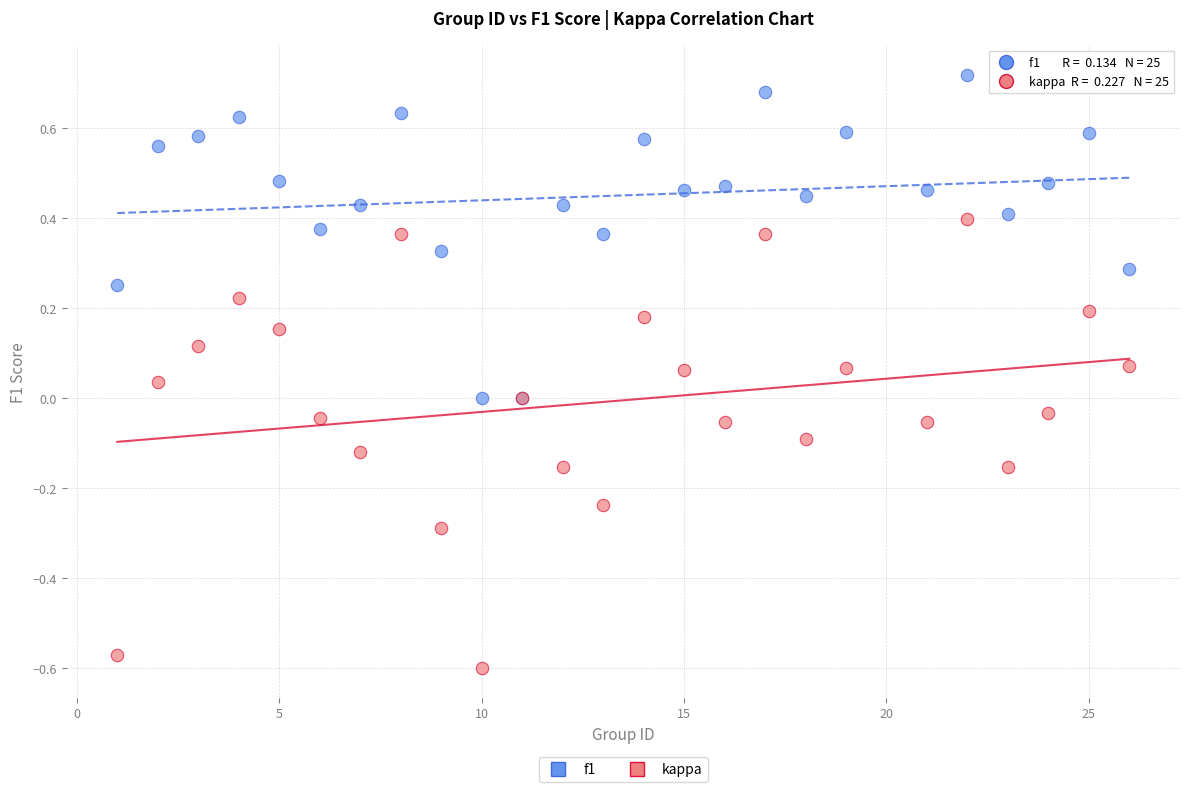

Which series has the widest spread of Y values?

kappa